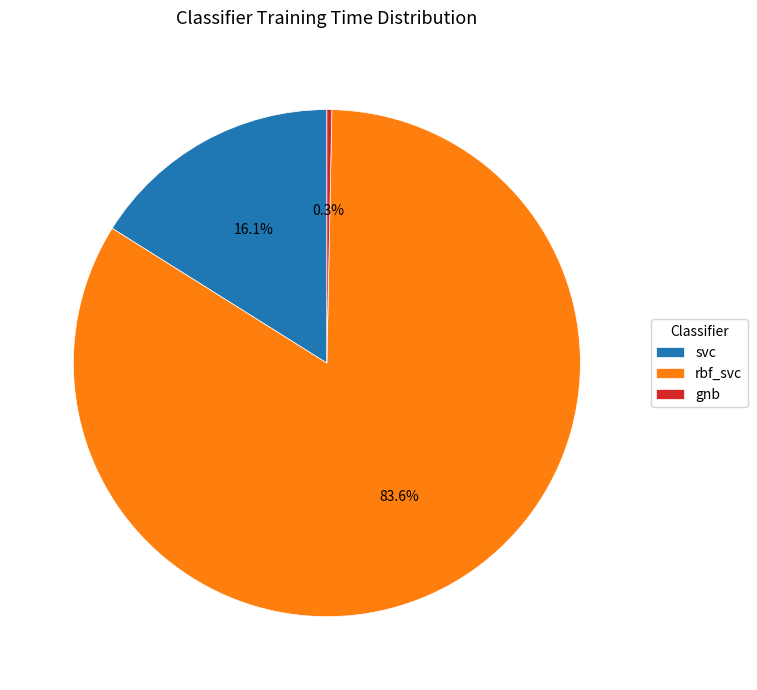

To the nearest percent, what is the combined percentage of svc and gnb?

16%